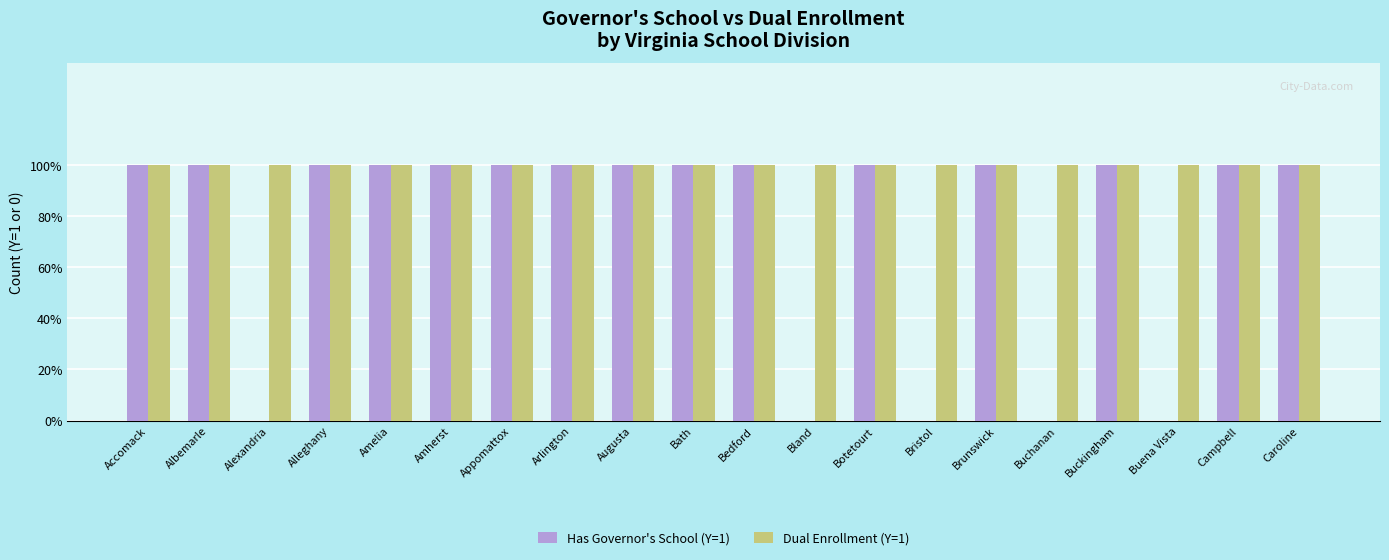

What are all the series names shown in the legend?

Has Governor's School (Y=1), Dual Enrollment (Y=1)